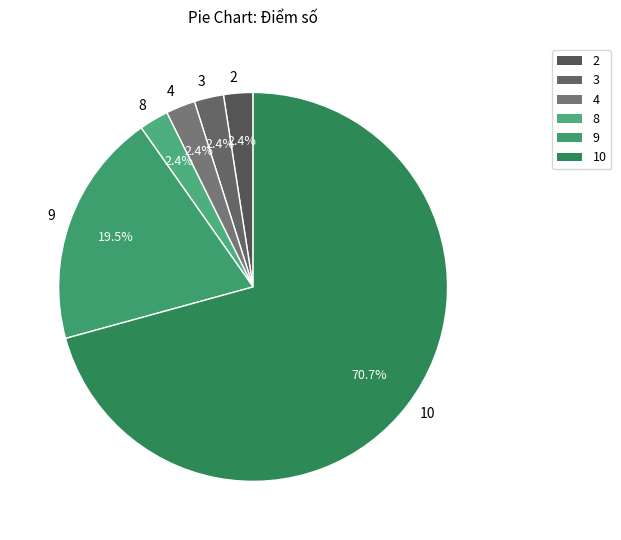

Does any single category account for the majority?

Yes